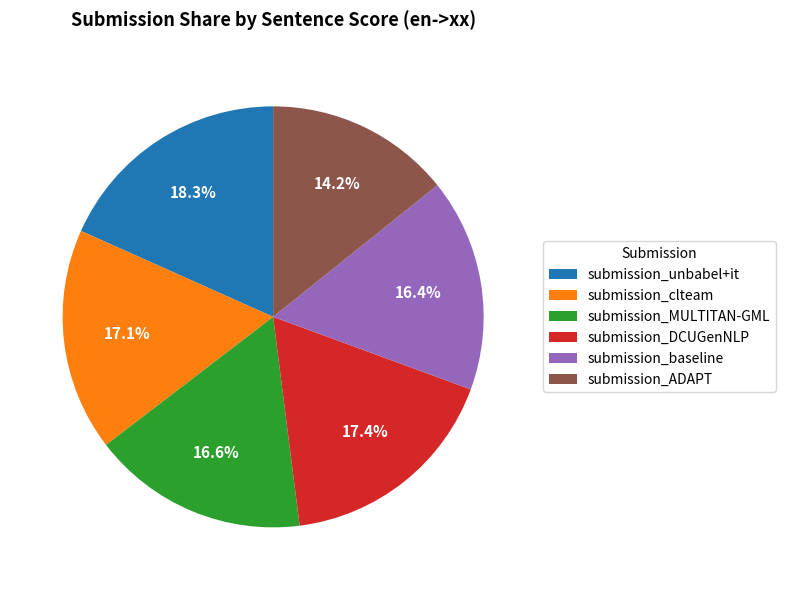

Does any single category account for the majority?

No